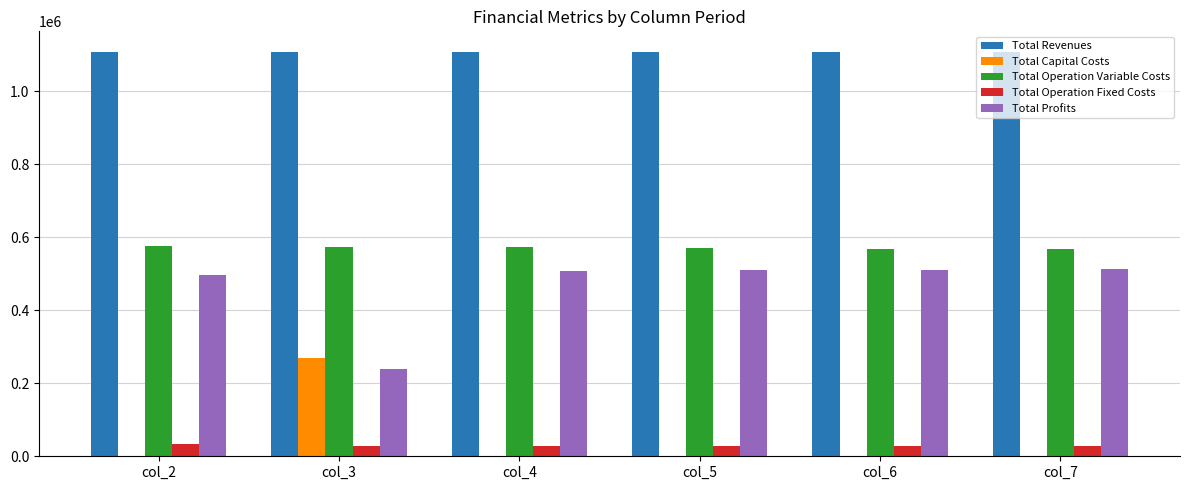

How many values in the Total Operation Variable Costs series exceed 572326?

3